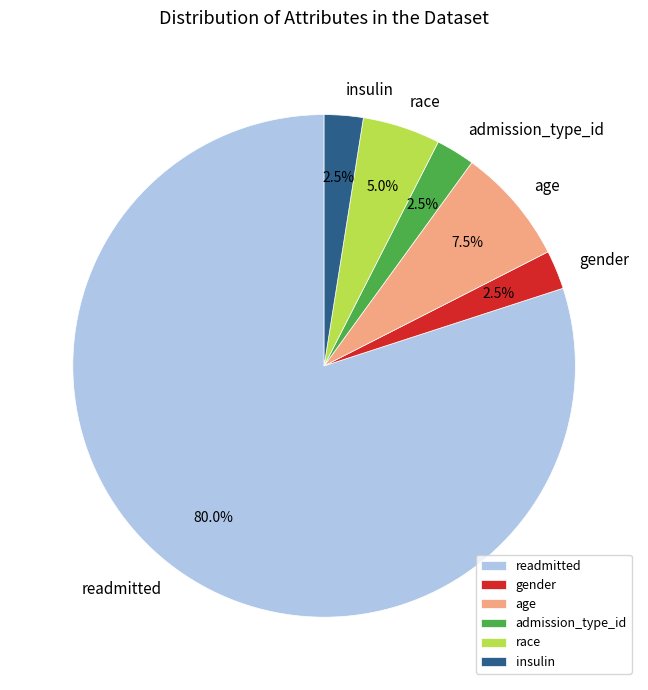

Combined, do race and insulin account for over 50%?

No